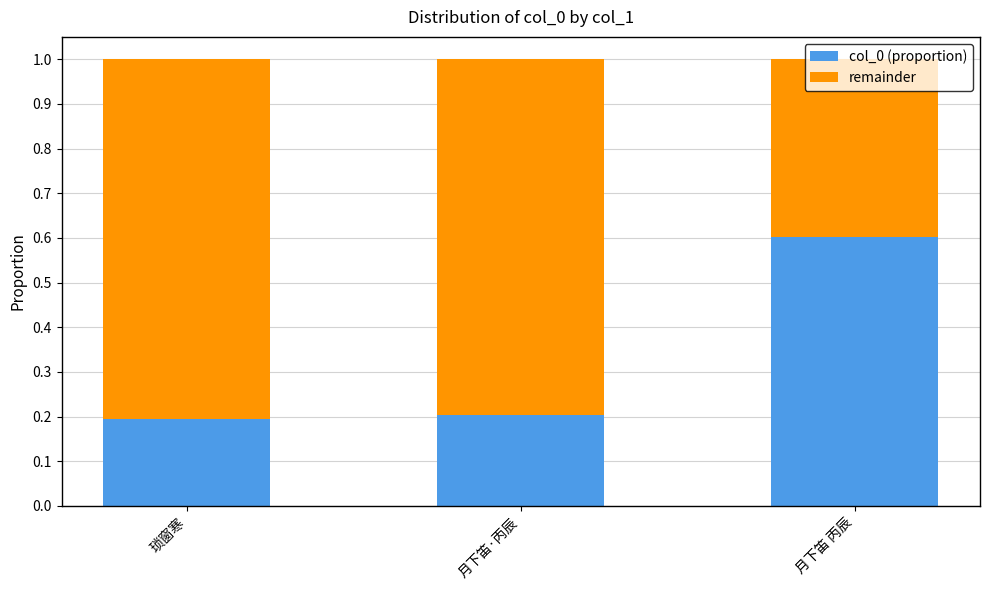

What is the total value across all series at 月下笛 丙辰?

1.0